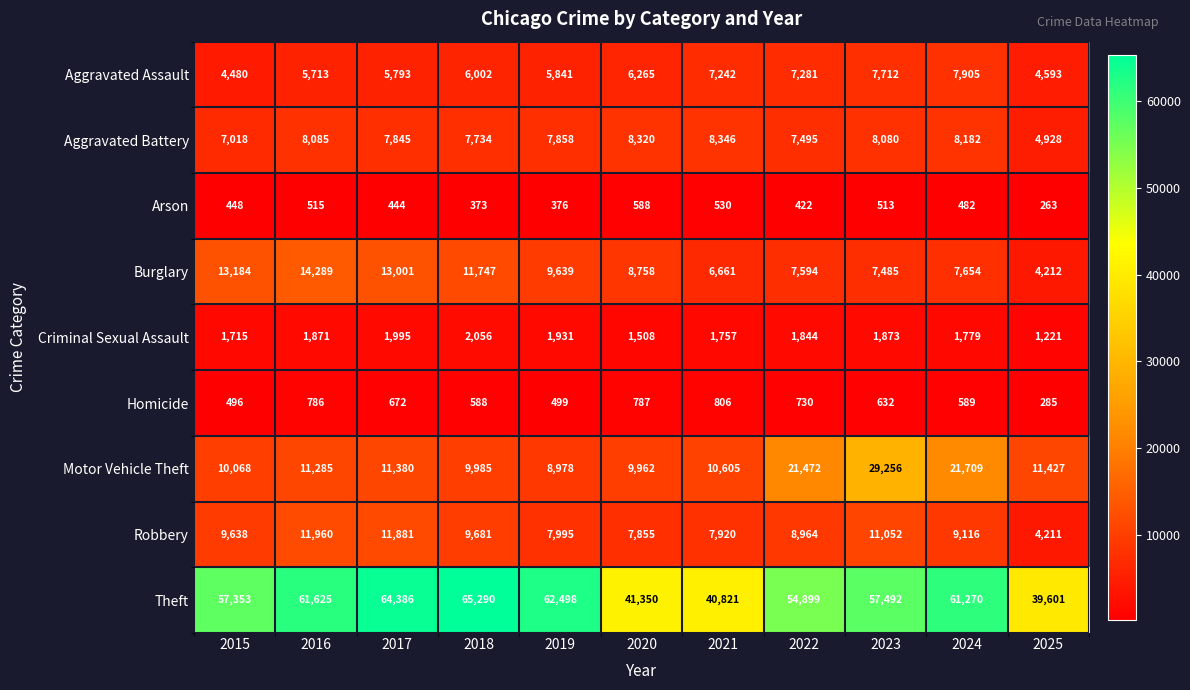

What is the difference between the Homicide values at 2023 and 2015?

136